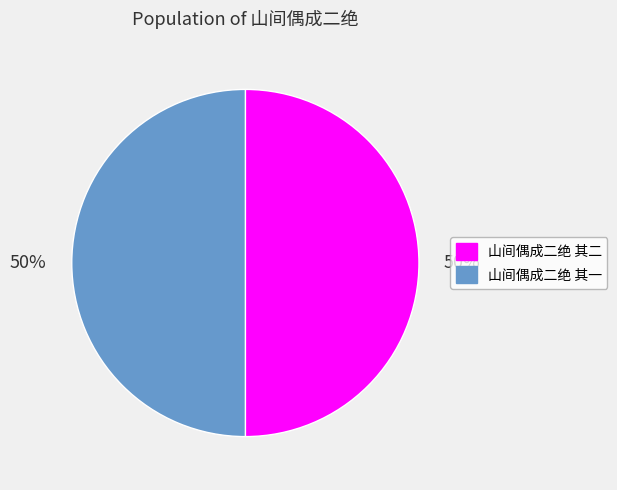

Combined, do 山间偶成二绝 其二 and 山间偶成二绝 其一 account for over 50%?

Yes